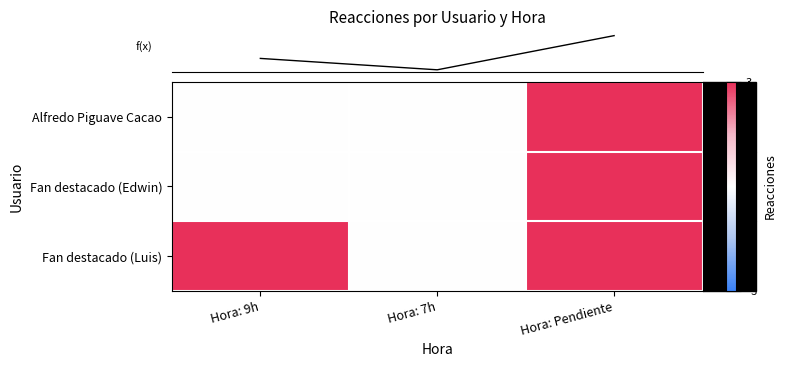

What is the maximum value shown in the chart?

3